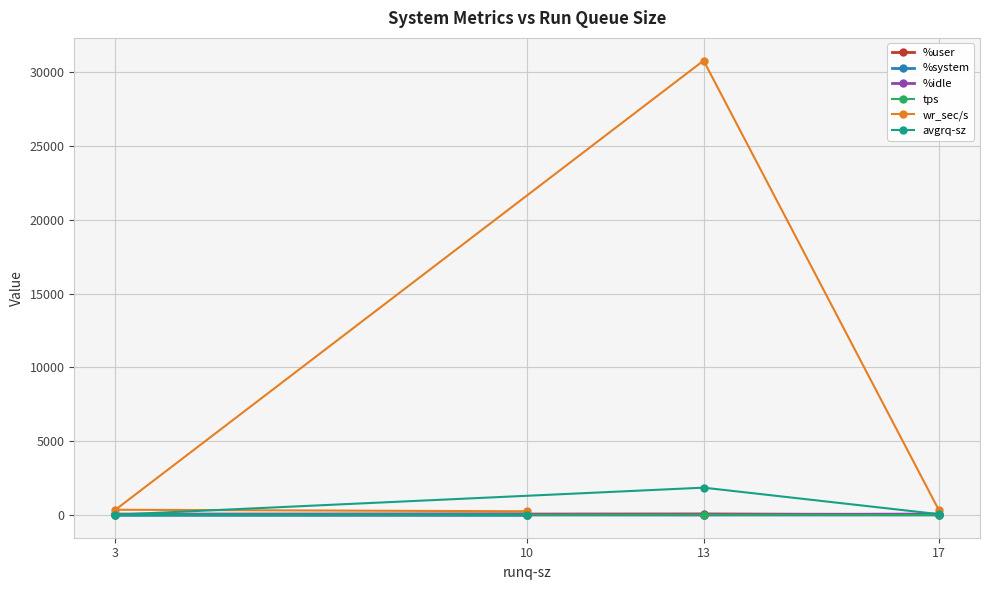

Is the value of %user at 10 greater than the value of tps at 13?

Yes